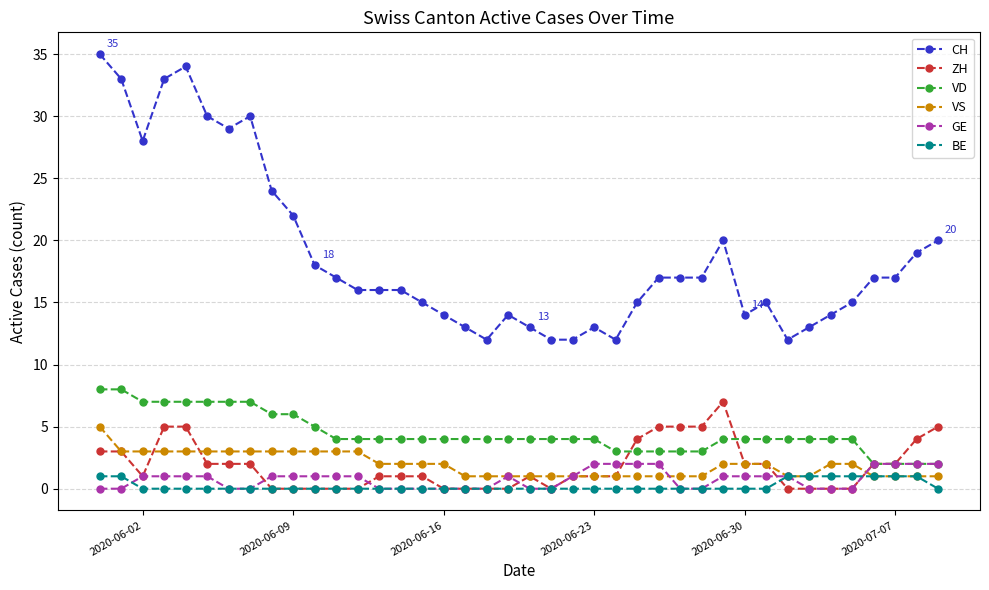

What is the difference between the second highest and minimum values in the VD series?

6